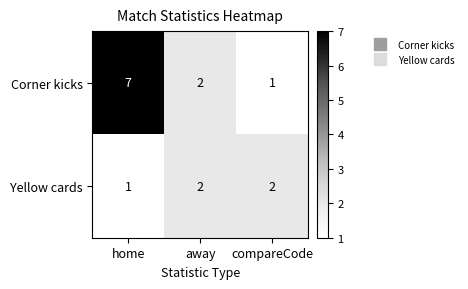

Which series has the largest total across all categories?

Corner kicks